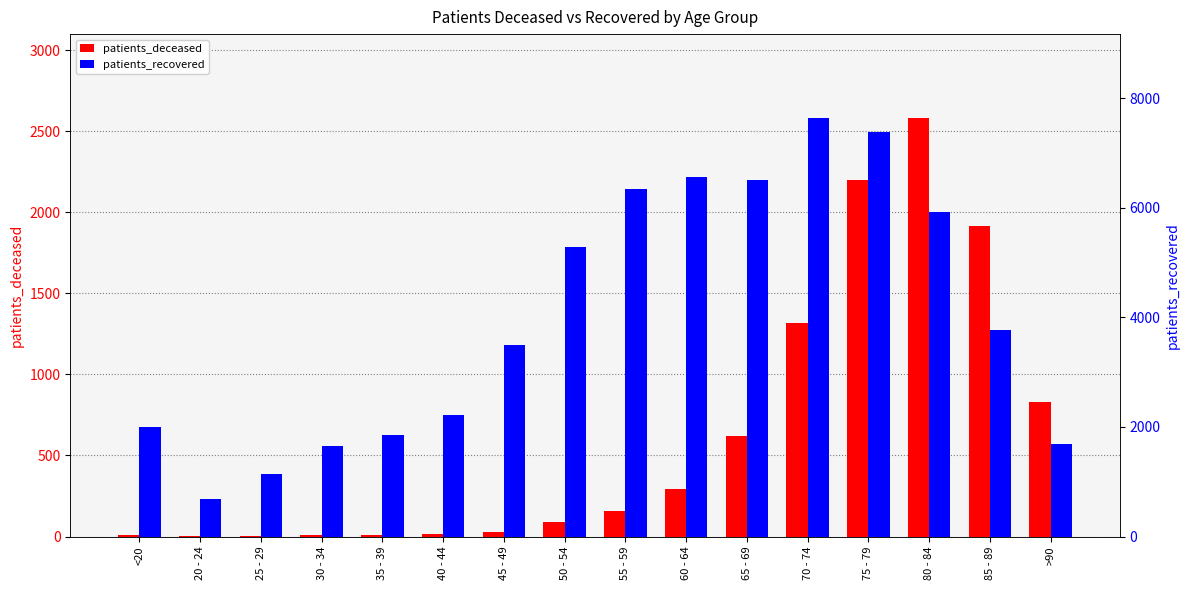

Which series changed the most between 60 - 64 and 70 - 74?

patients_recovered